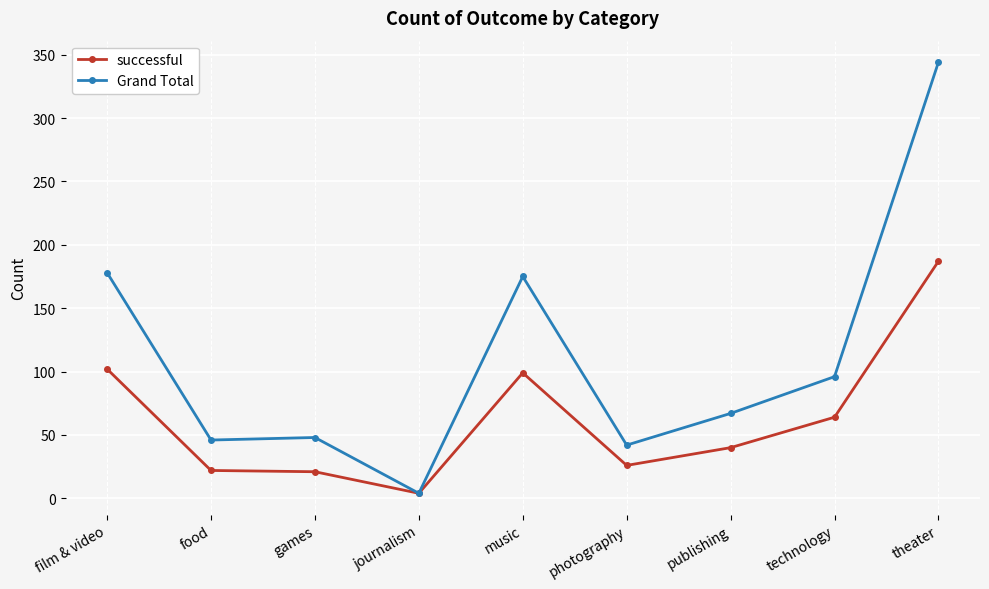

Is the value of Grand Total at photography greater than the value of successful at food?

Yes